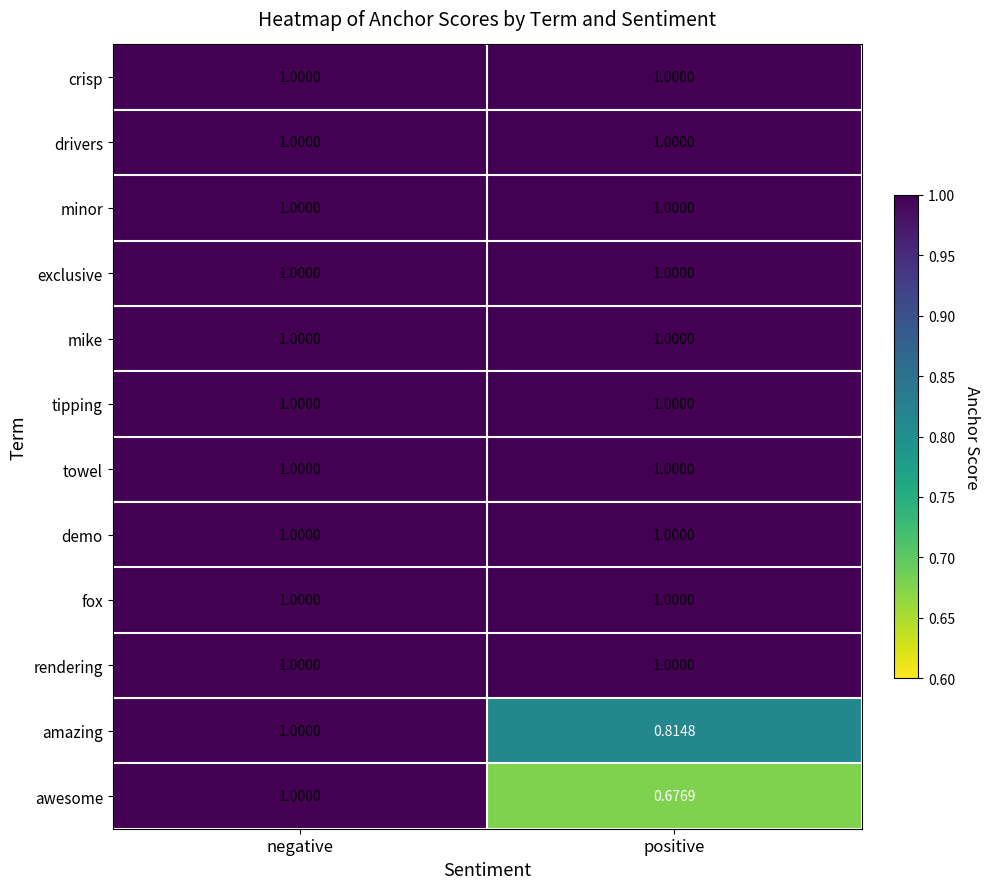

Which series changed the most between negative and positive?

awesome